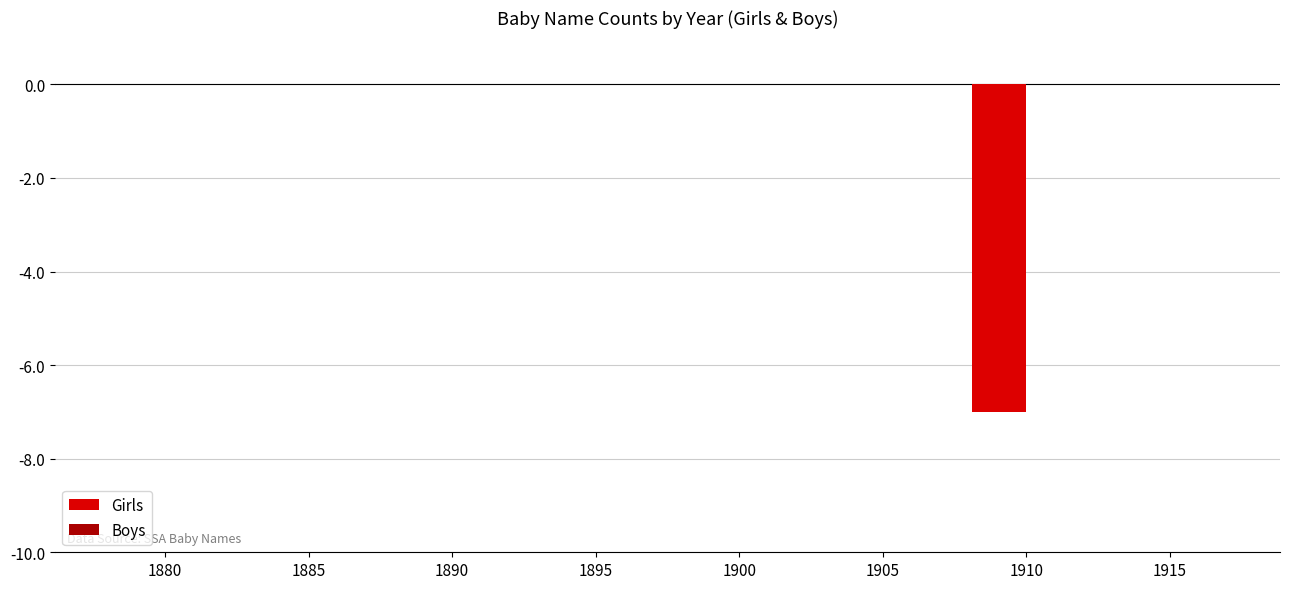

Are the bars horizontal?

No